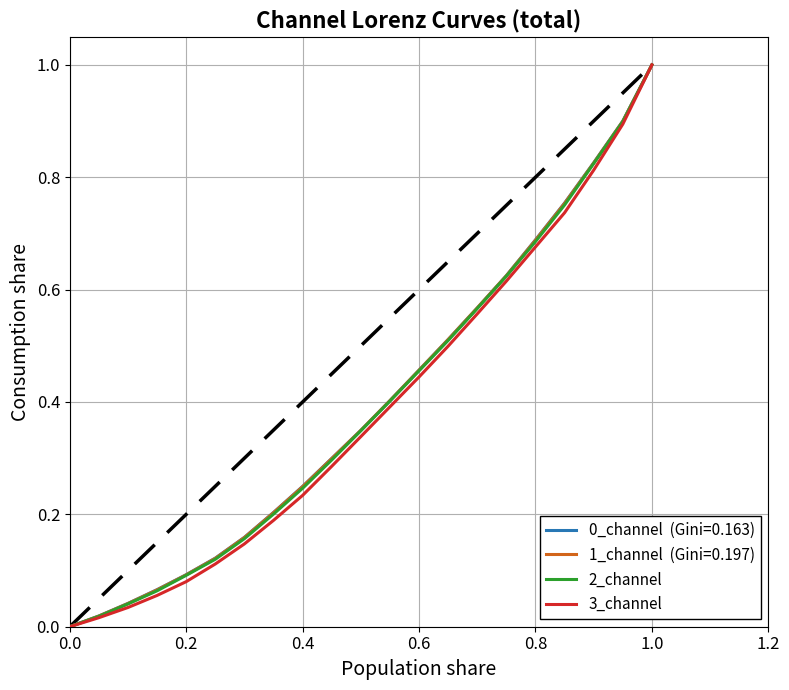

What is the maximum value shown in the chart?

1.0